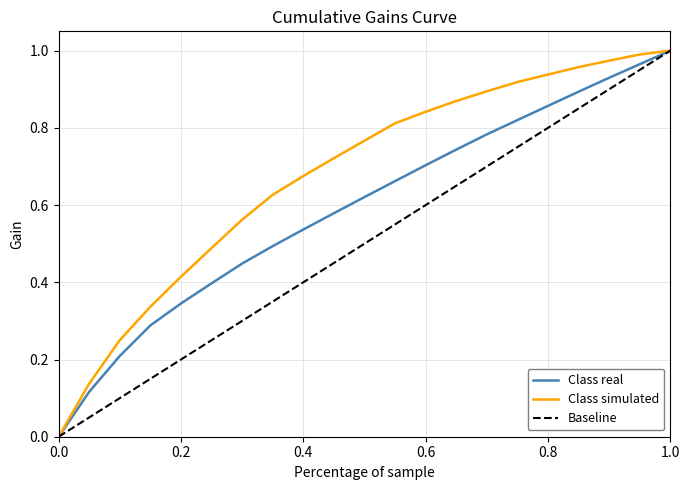

How many positive values does the Class simulated series have?

20